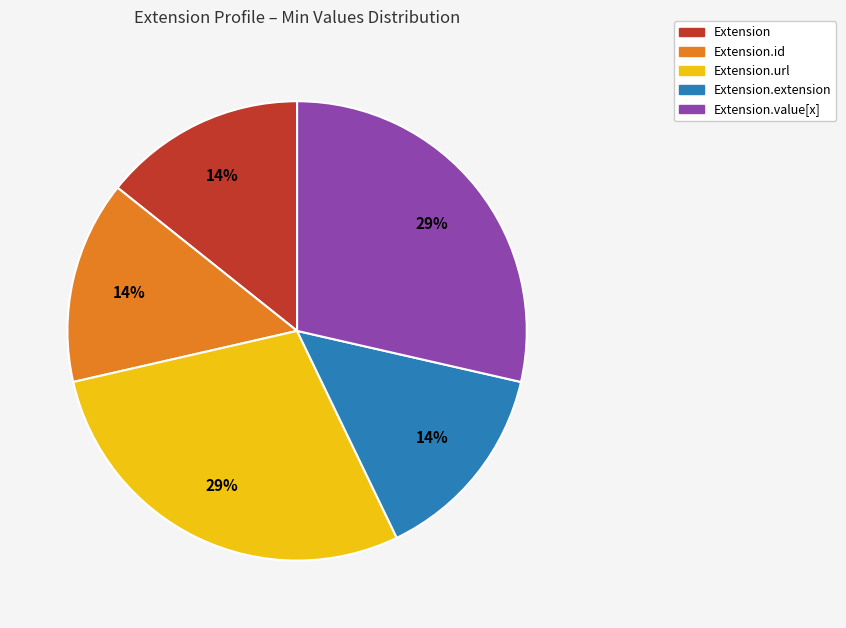

Count the number of slices in the pie.

5